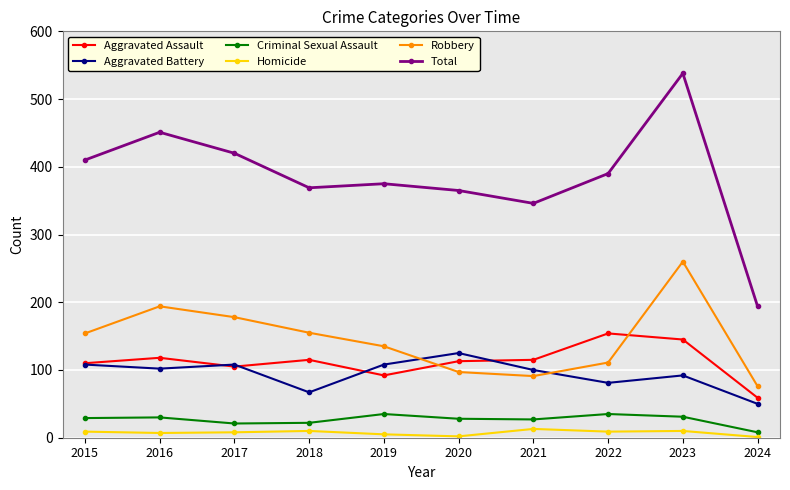

Which category has the lowest value in the Aggravated Battery series?

2024